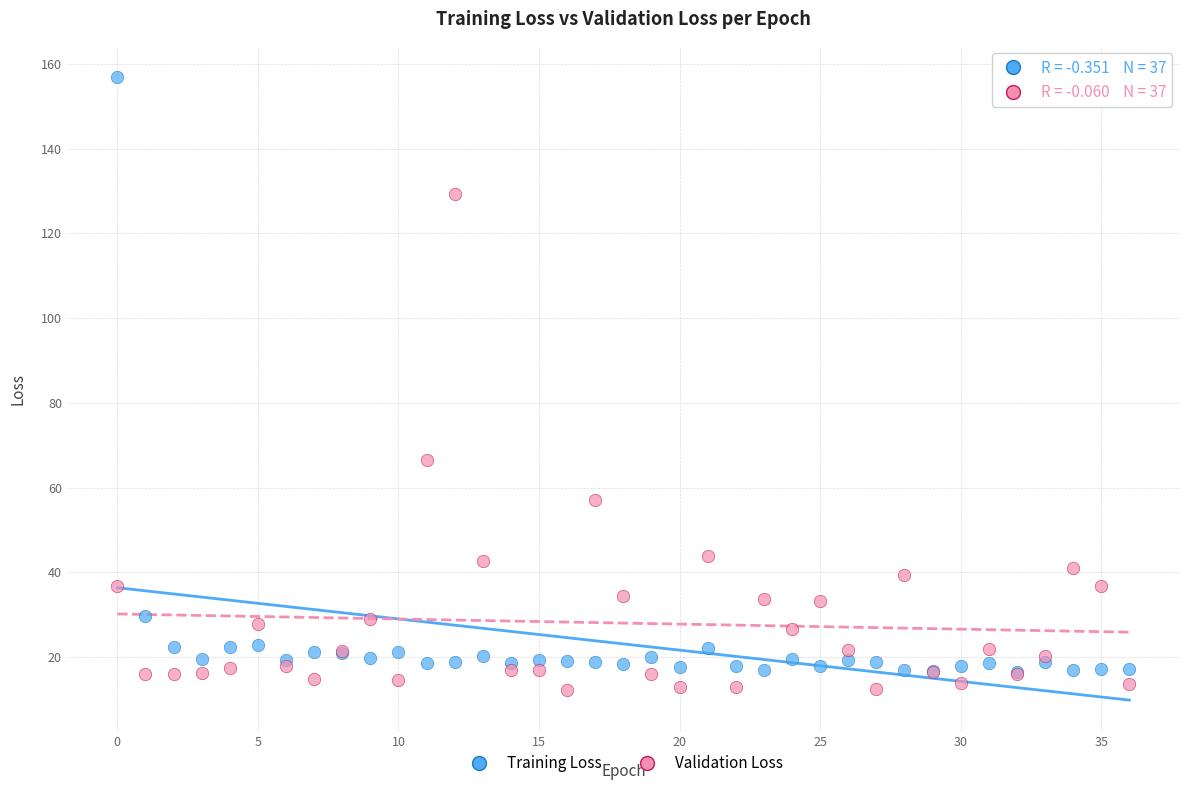

Which series has the widest spread of Y values?

Training Loss